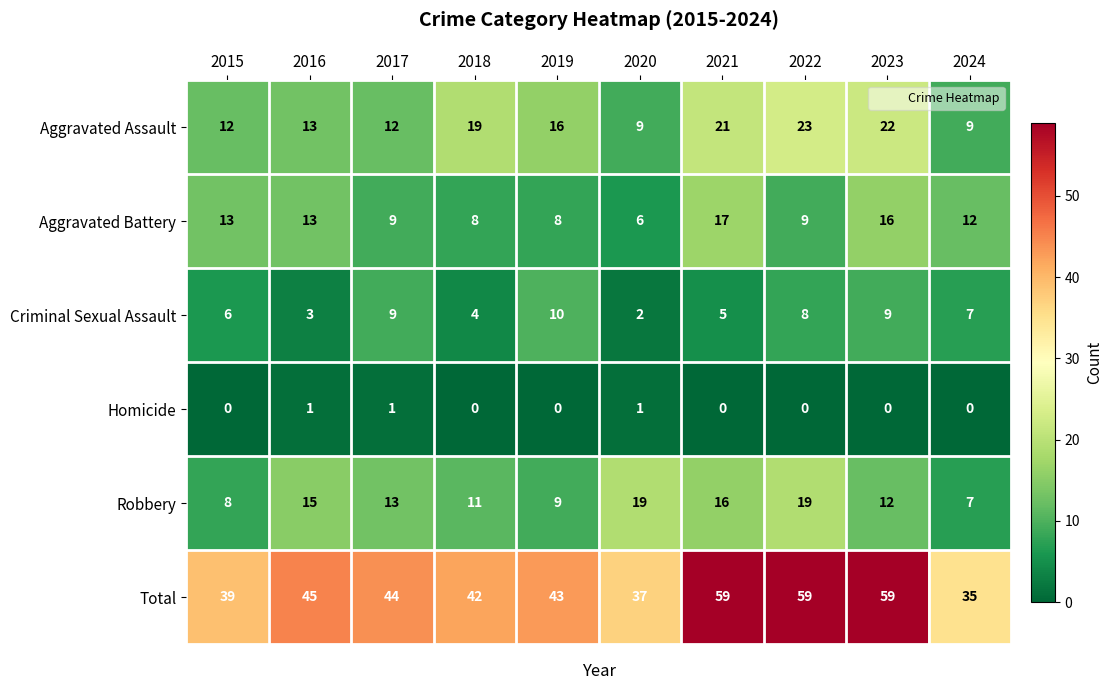

What is the total value across all series at 2017?

88